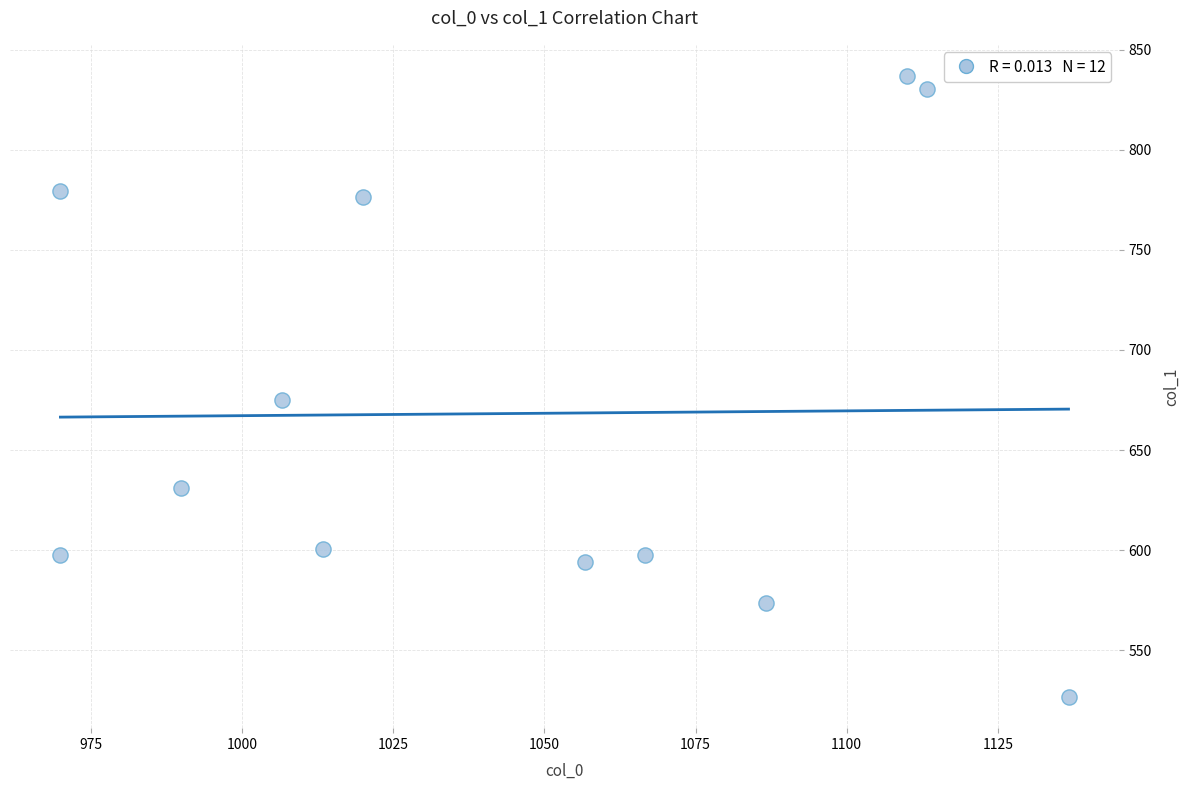

What is the average X value?

1045.0